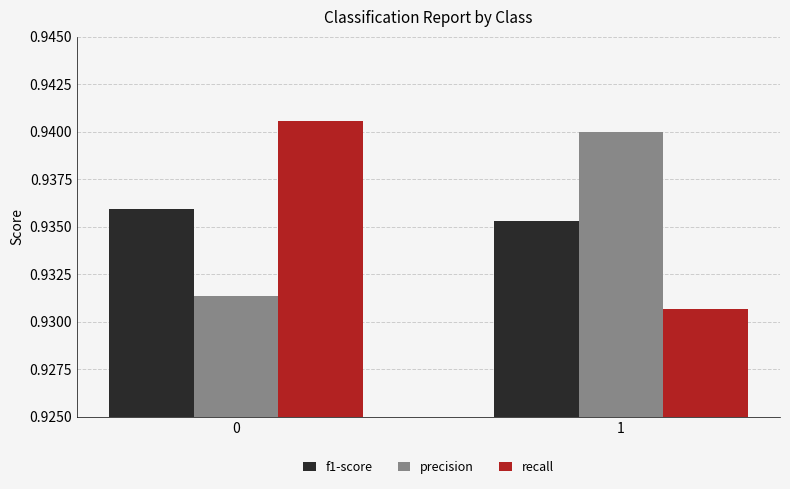

Is it true that precision equals 0.6 at 1?

False